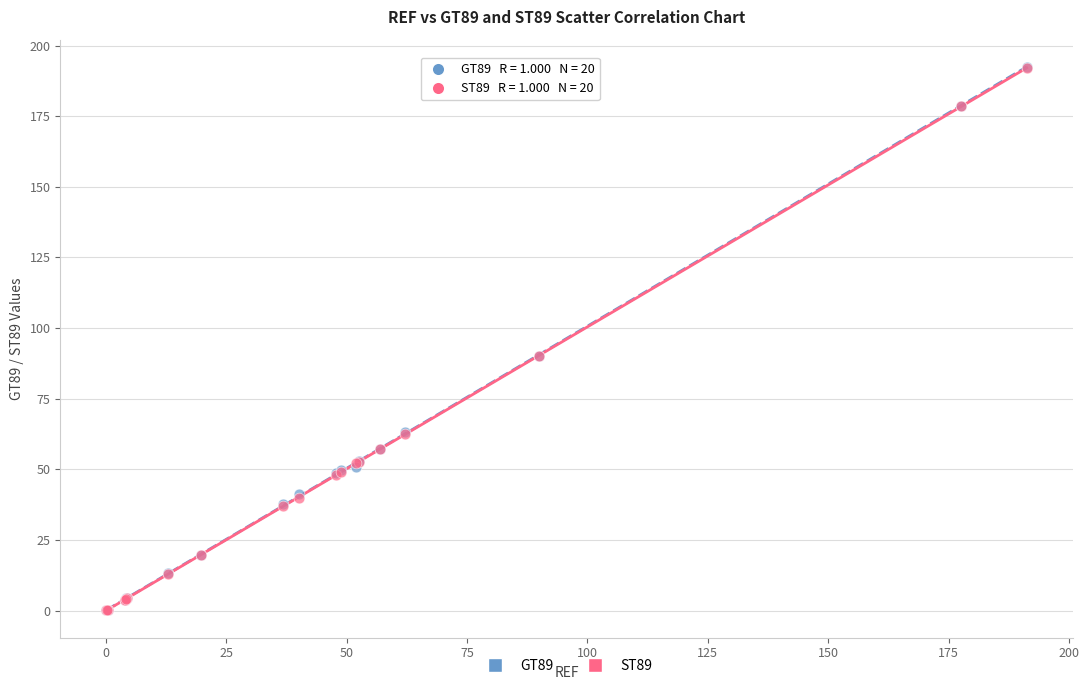

Which series has the widest spread of Y values?

GT89